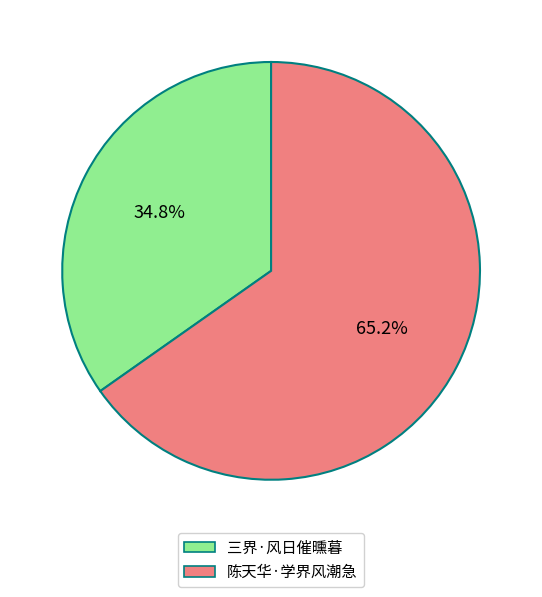

True or false: 陈天华·学界风潮急 accounts for 65% of the total.

True